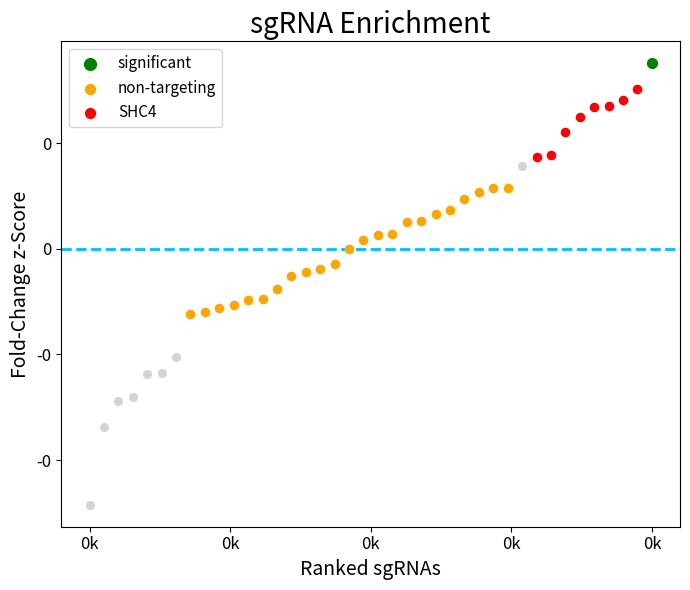

At which category is the sum across all series the highest?

3